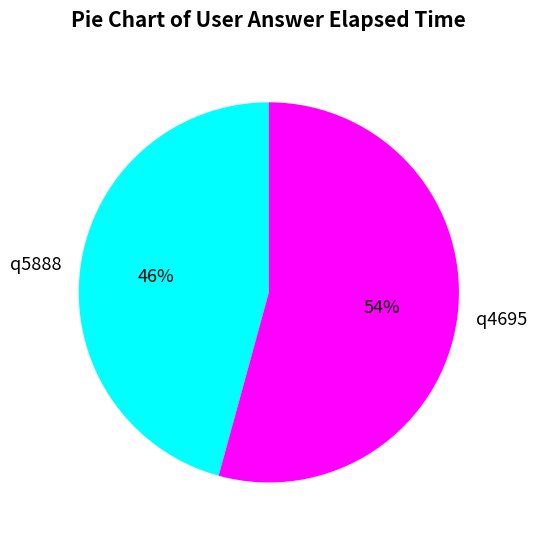

Combined, do q4695 and q5888 account for over 50%?

Yes